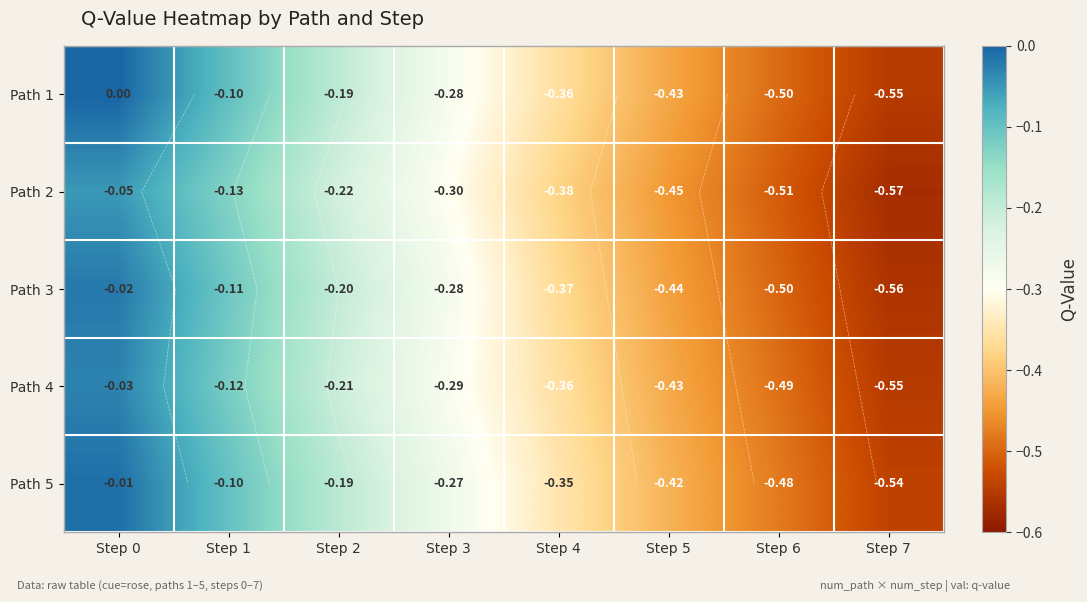

True or false: Path 1 has a value of -0.3 at Step 3.

True